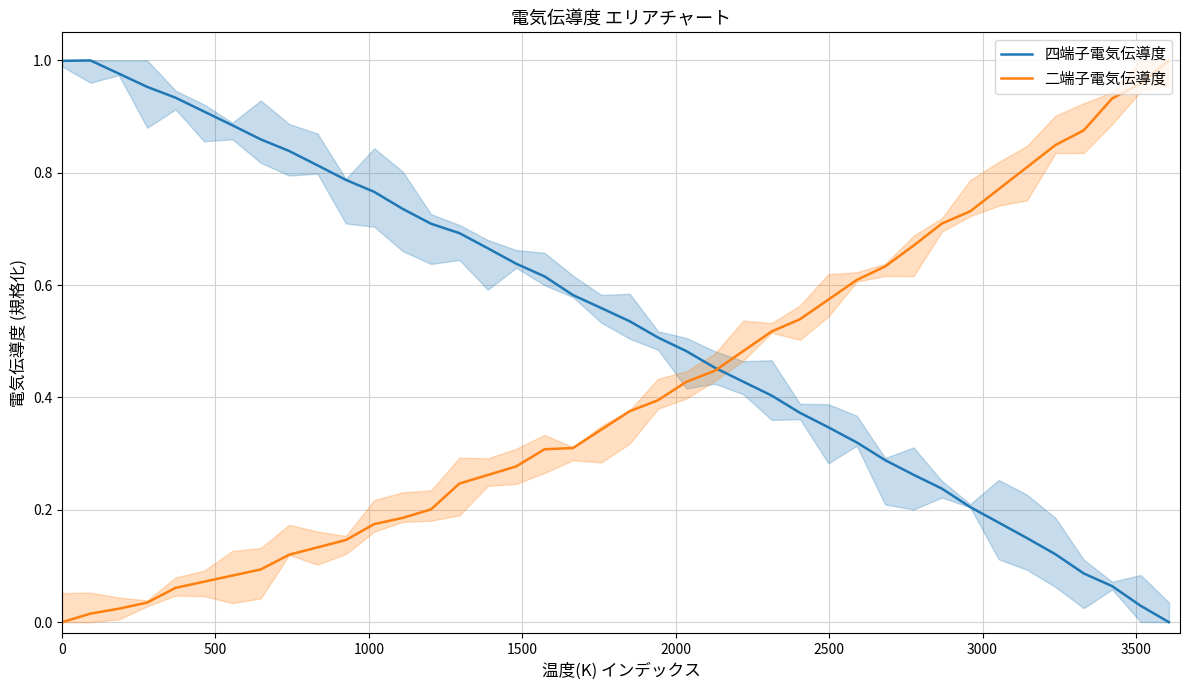

What is the difference between the second highest and minimum values in the 四端子電気伝導度 series?

1.0